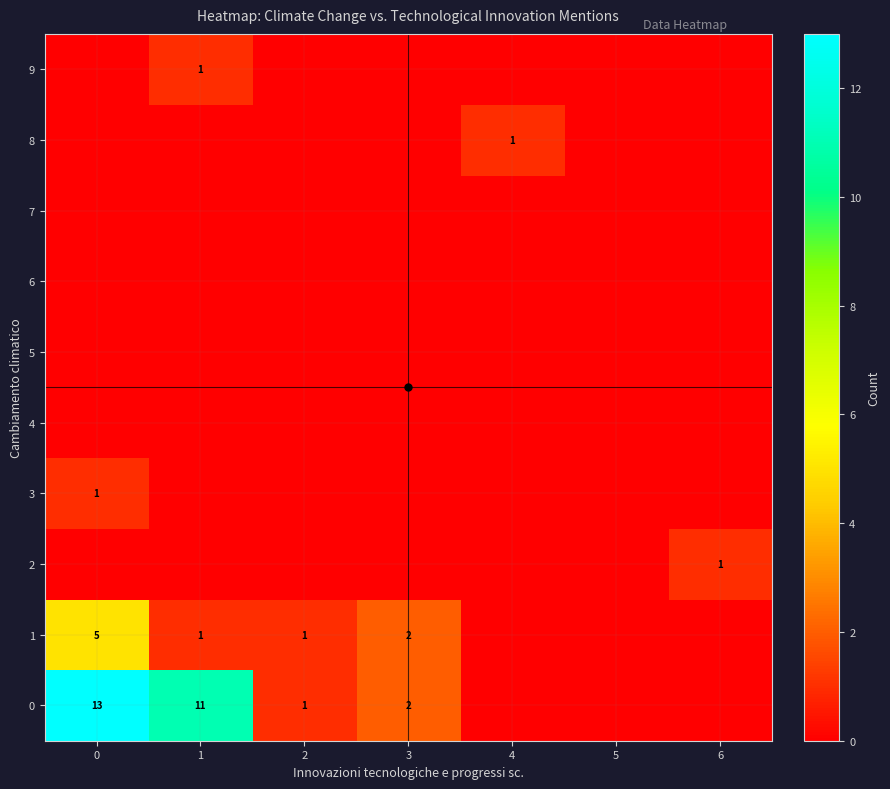

List the series in order of their peak value, lowest first.

4, 5, 6, 7, 2, 3, 8, 9, 1, 0